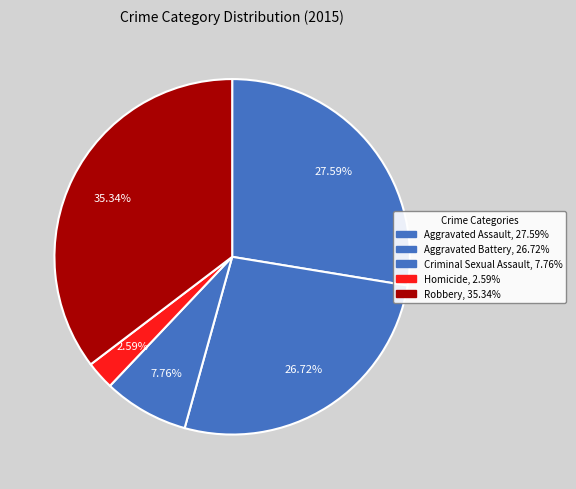

To the nearest percent, what is the difference between the Homicide and Aggravated Battery slice percentages?

24%